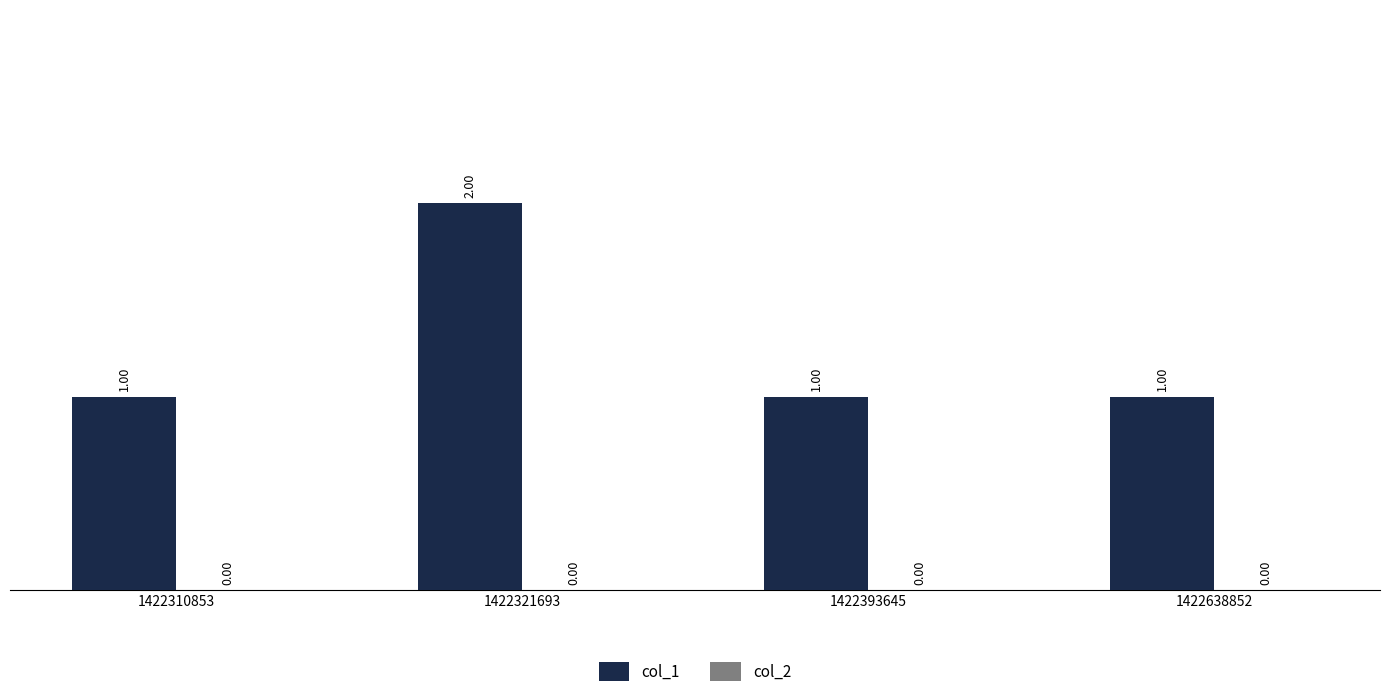

What is the ratio of the value at 1422638852 to the value at 1422321693?

0.5